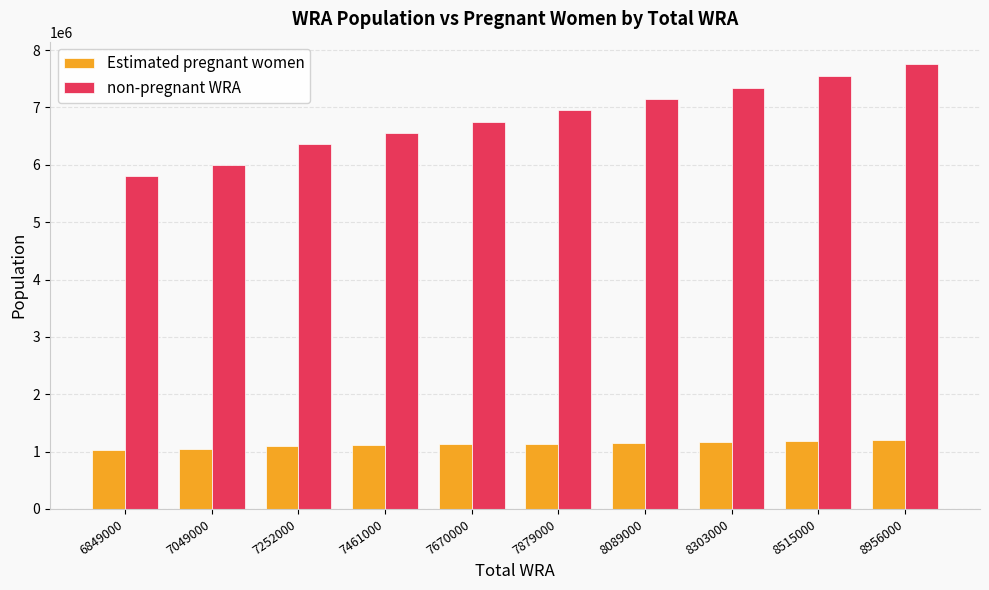

What are all the series names shown in the legend?

Estimated pregnant women, non-pregnant WRA